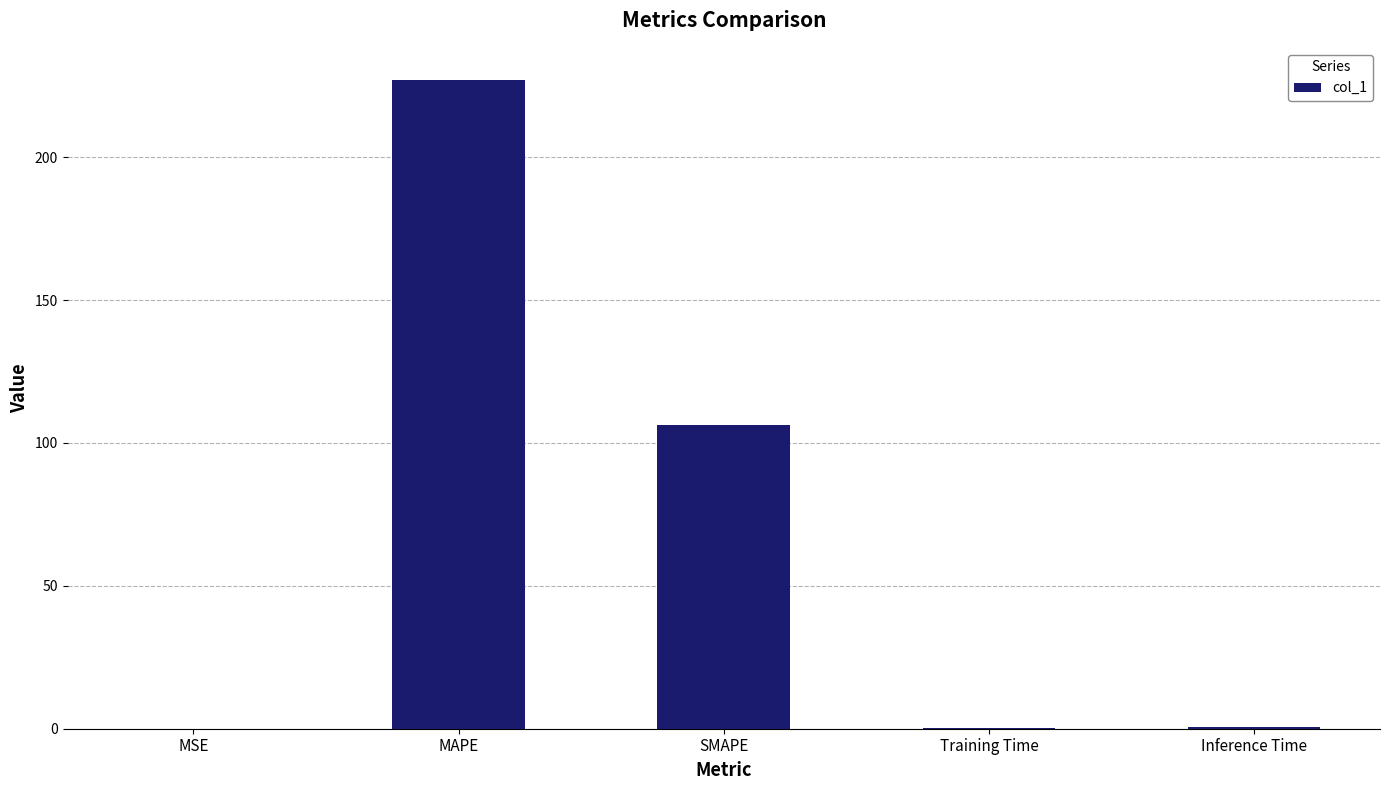

At which label is the value closest to 113?

SMAPE